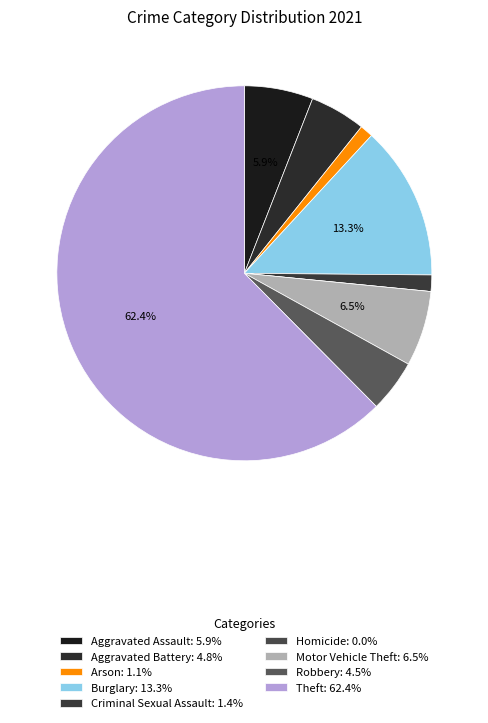

Is the sum of Motor Vehicle Theft and Homicide greater than half?

No